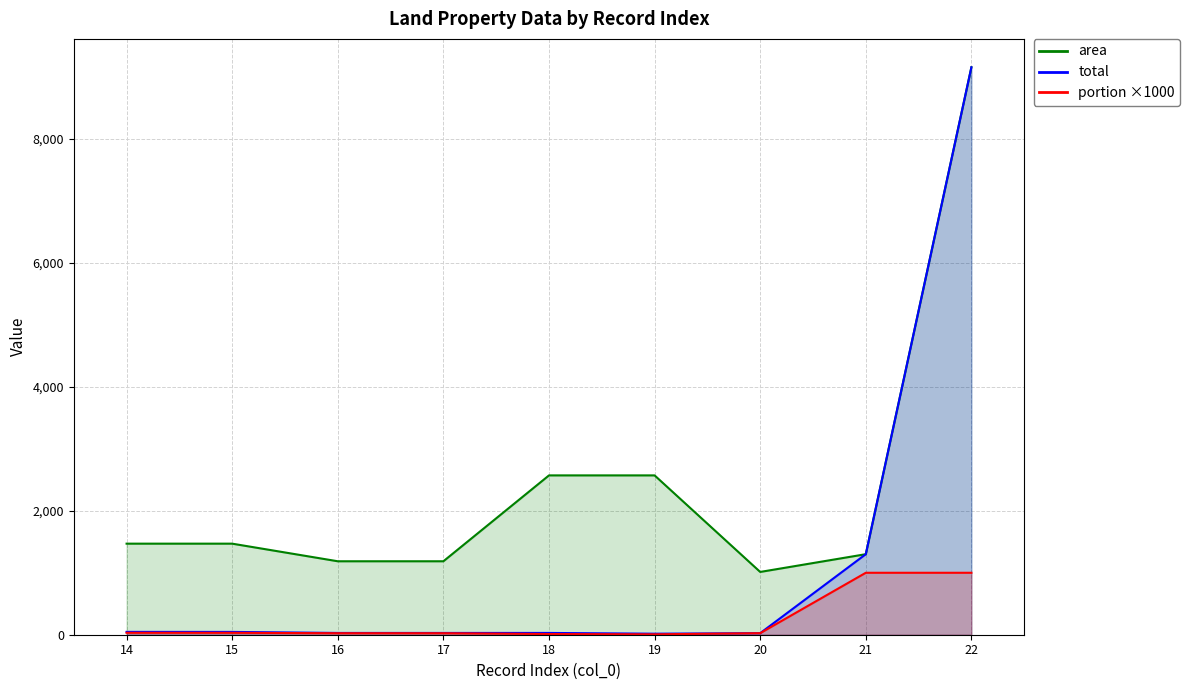

What are all the series names shown in the legend?

area (line), total (line), portion ×1000 (line)